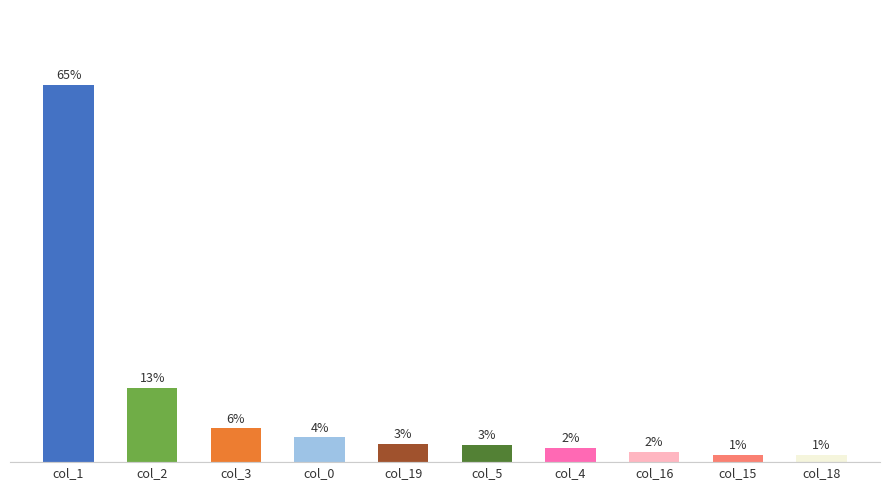

At which label is the value closest to 32?

col_2